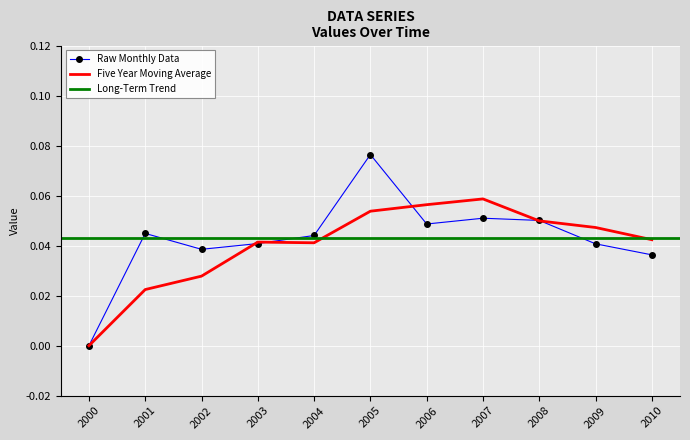

Is the value of Long-Term Trend at 2003-01-15 greater than the value of Raw Monthly Data at 2008-01-15?

No